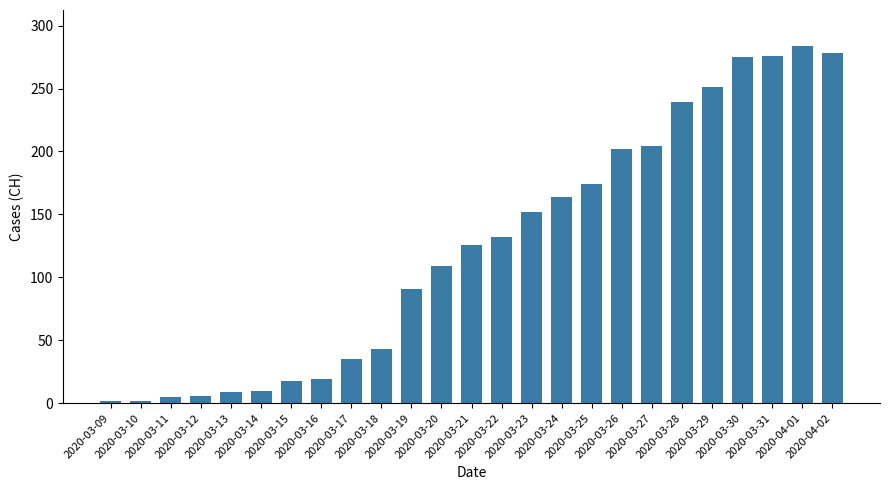

What is the average value?

124